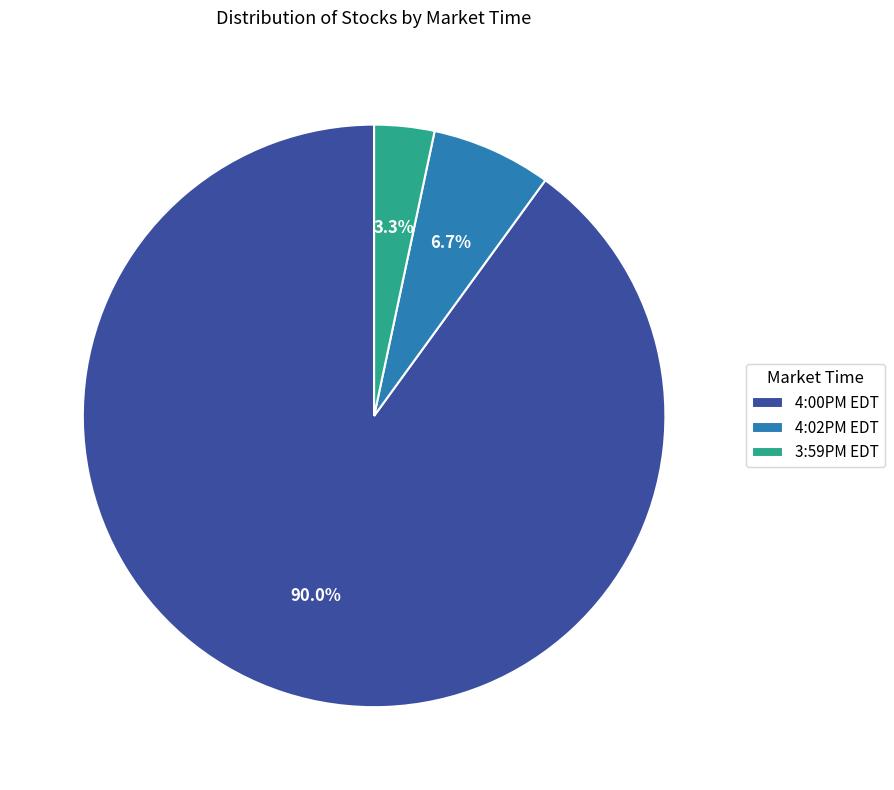

What is the total percentage of 3:59PM EDT and 4:02PM EDT?

10.0%